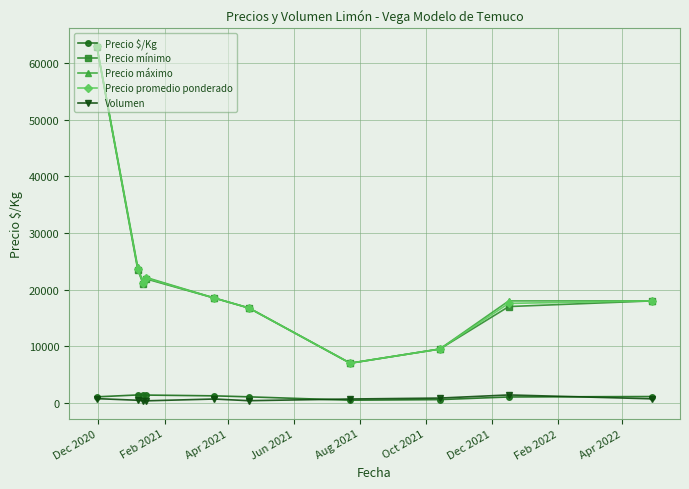

True or false: Precio mínimo and Precio $/Kg cross at least once.

False